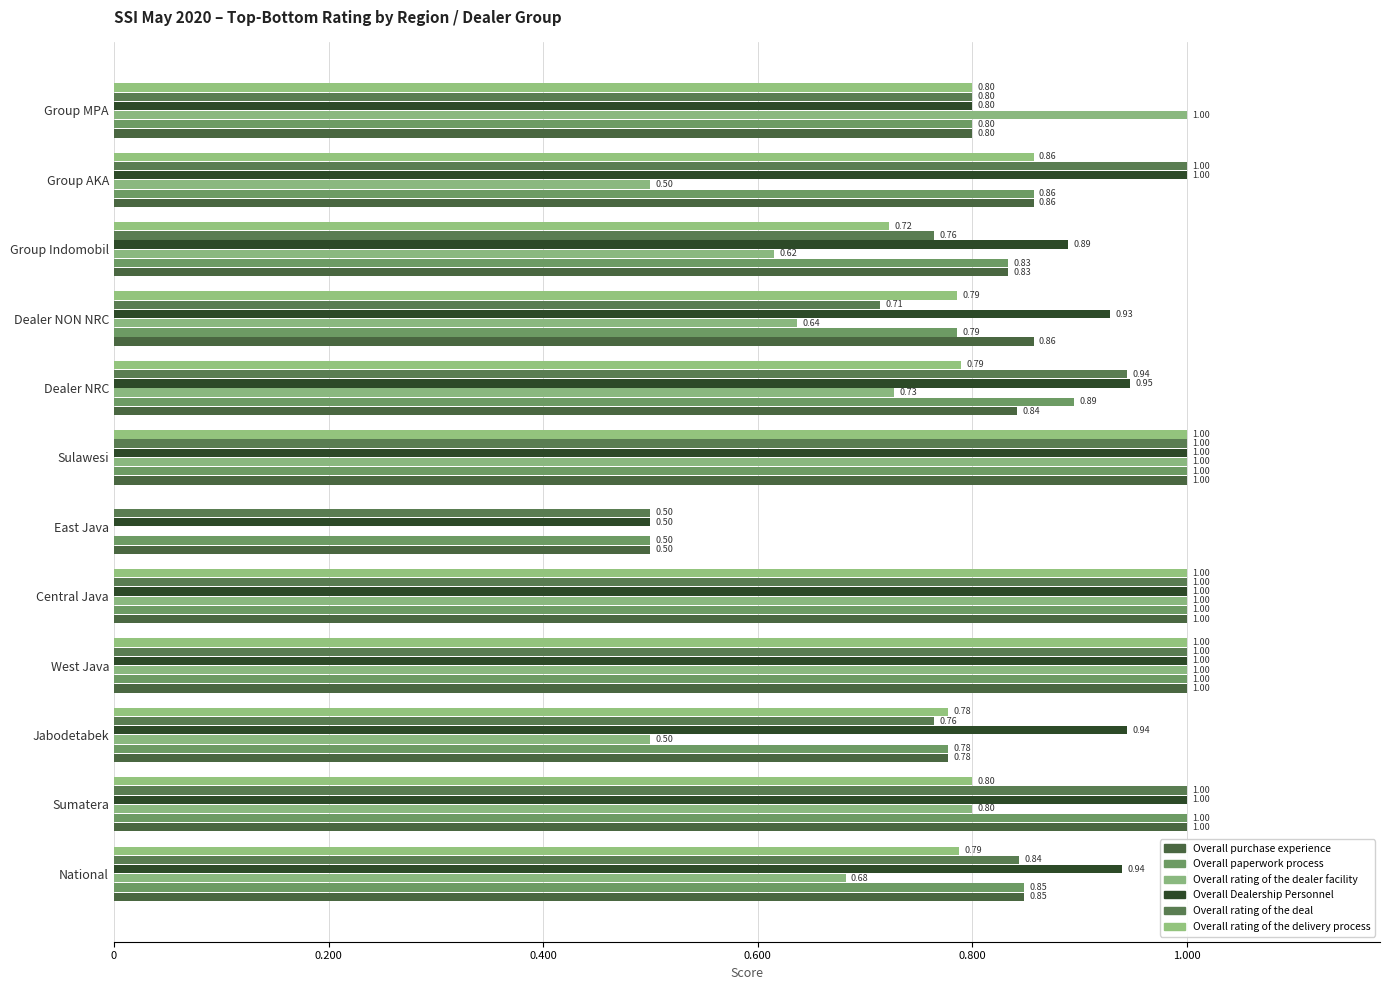

What is the difference between the maximum and minimum values in the Overall Dealership Personnel series?

0.5